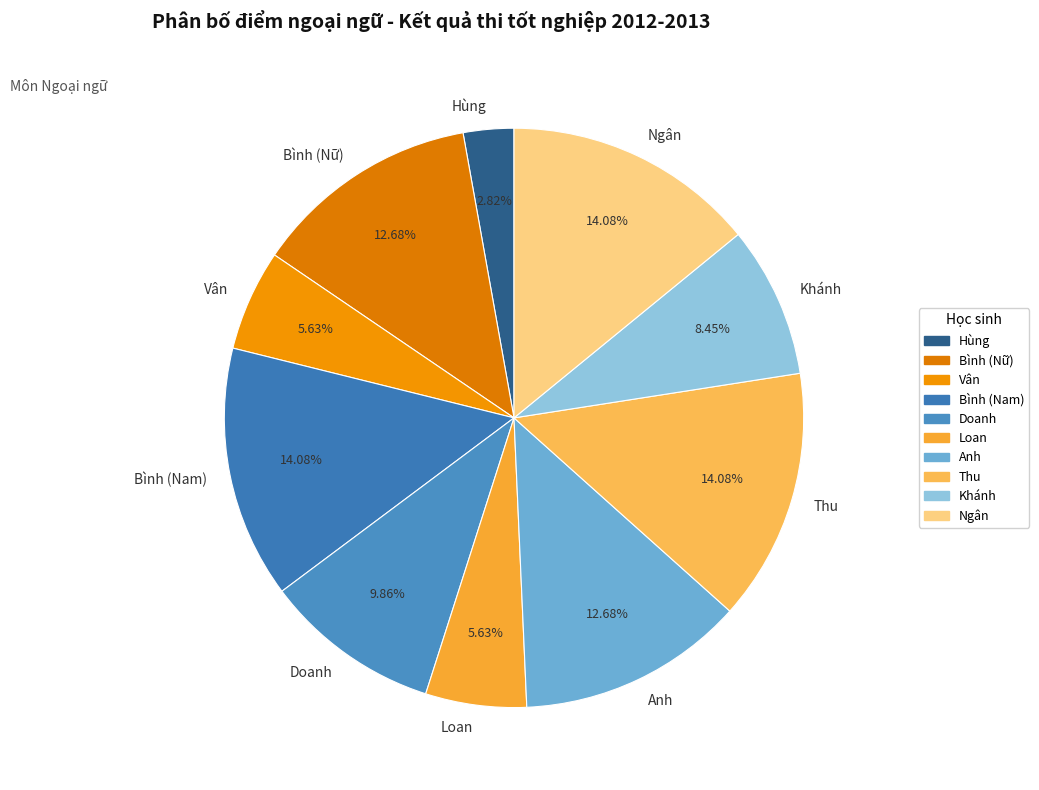

How many slices are in this pie chart?

10